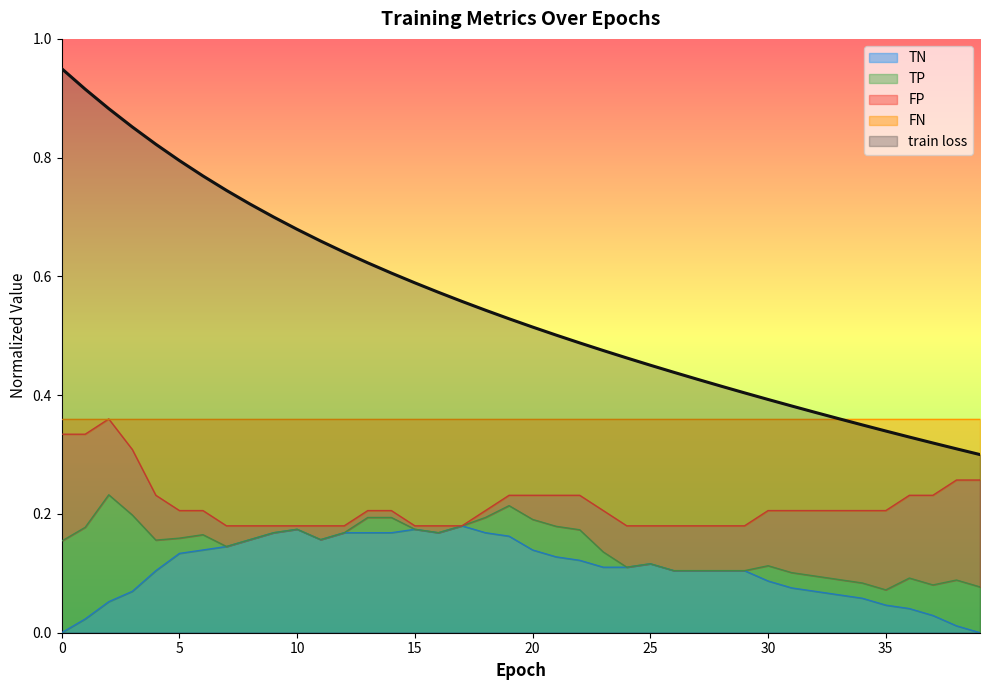

True or false: TN and train loss intersect in this chart.

False